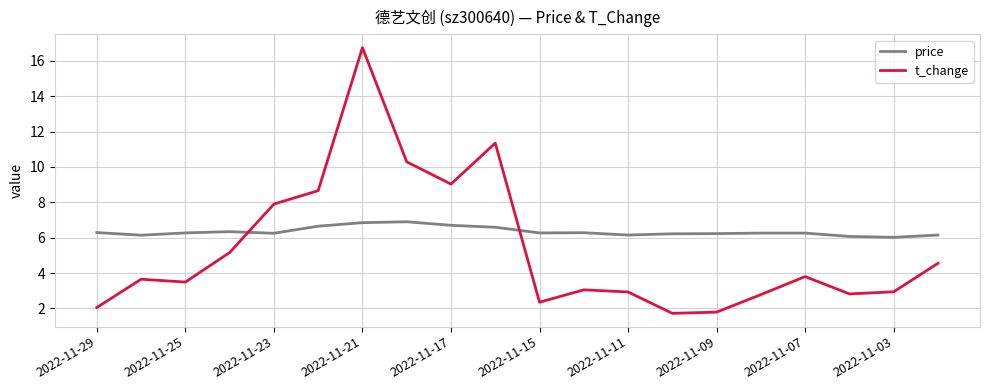

True or false: t_change and price intersect in this chart.

True